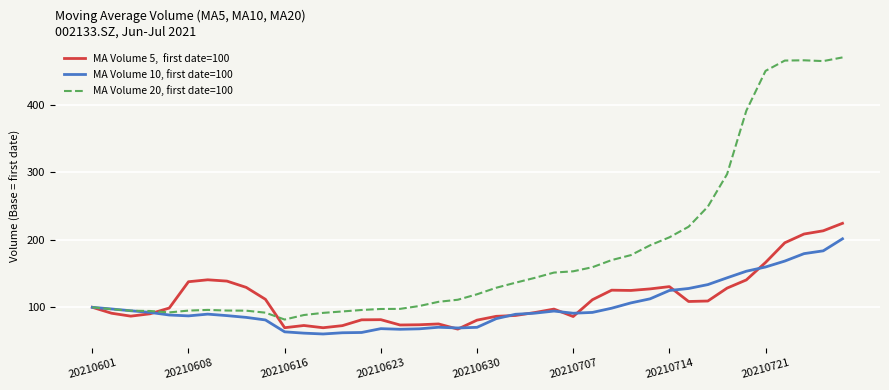

What is the maximum value shown in the chart?

469.9